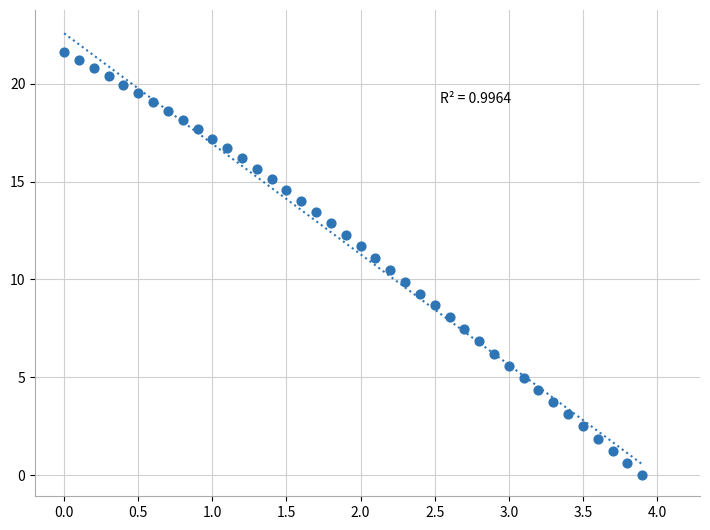

What is the range of Y values (max minus min)?

21.6